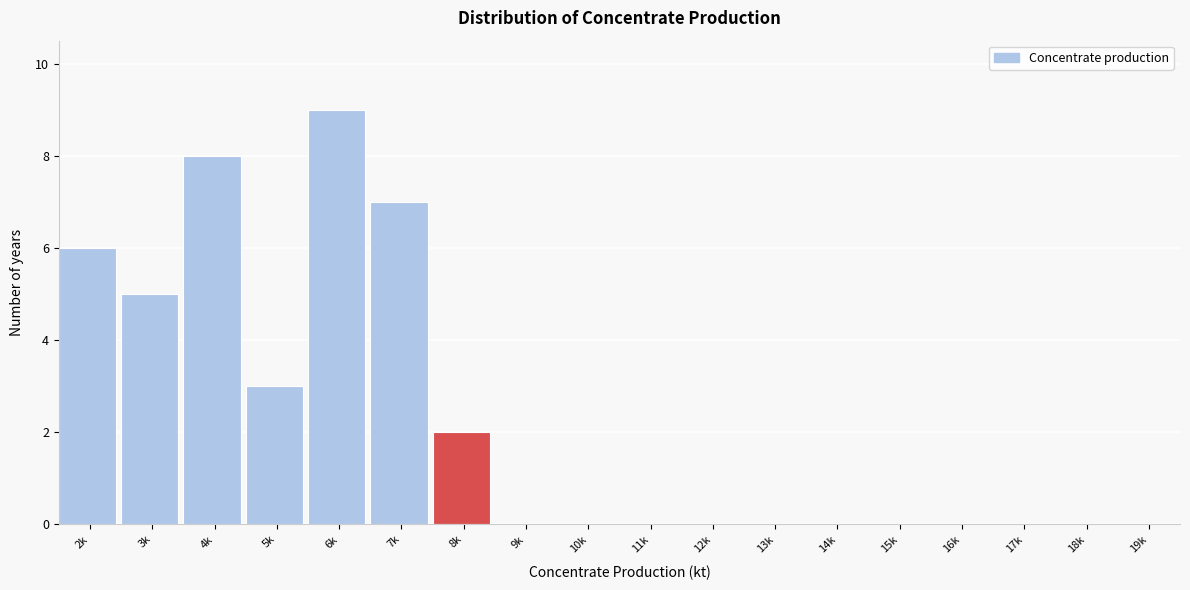

Reading left to right, transcribe all the data shown in this chart.

2k=6	3k=5	4k=8	5k=3	6k=9	7k=7	8k=2	9k=0	10k=0	11k=0	12k=0	13k=0	14k=0	15k=0	16k=0	17k=0	18k=0	19k=0